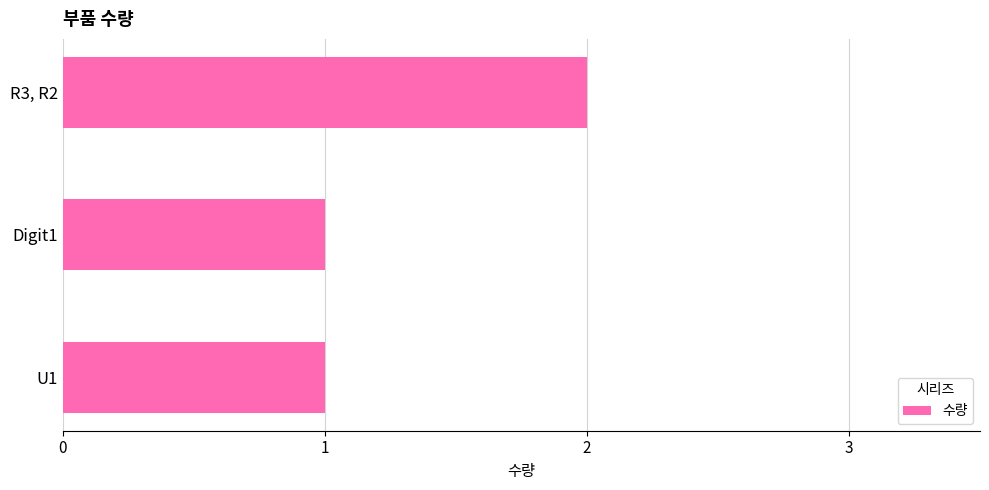

How many distinct data groups are displayed?

1